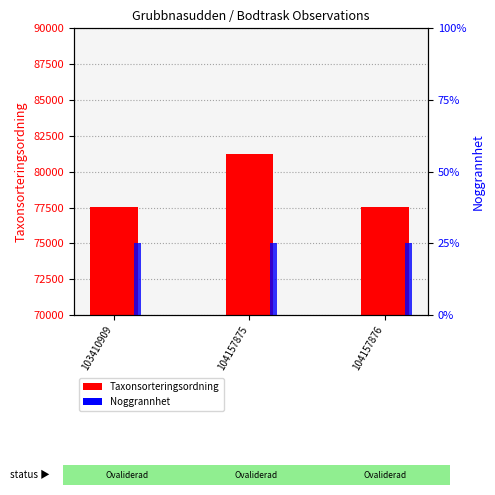

Between 104157875 and 104157876, which series saw the biggest shift?

Taxonsorteringsordning